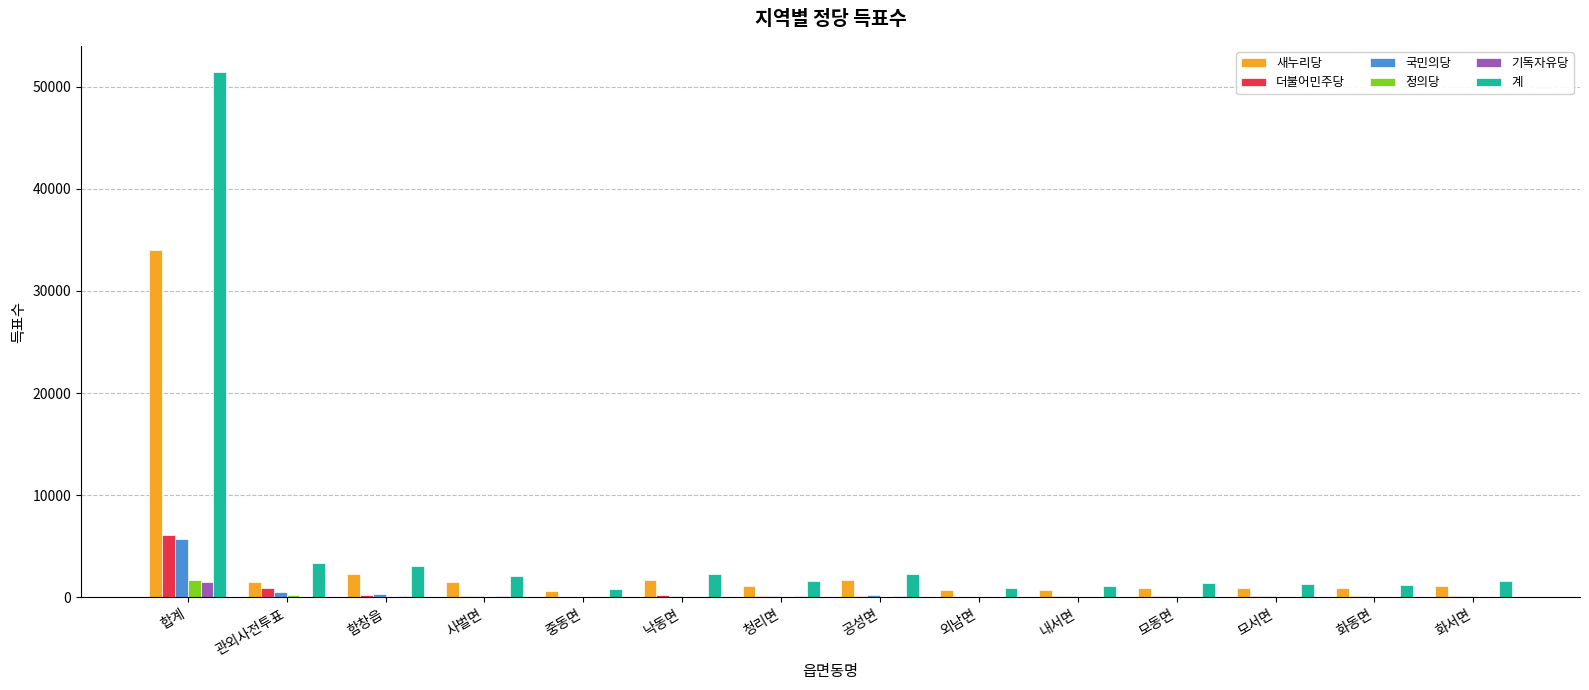

The 새누리당 series shows 1746 at 공성면. True or false?

True